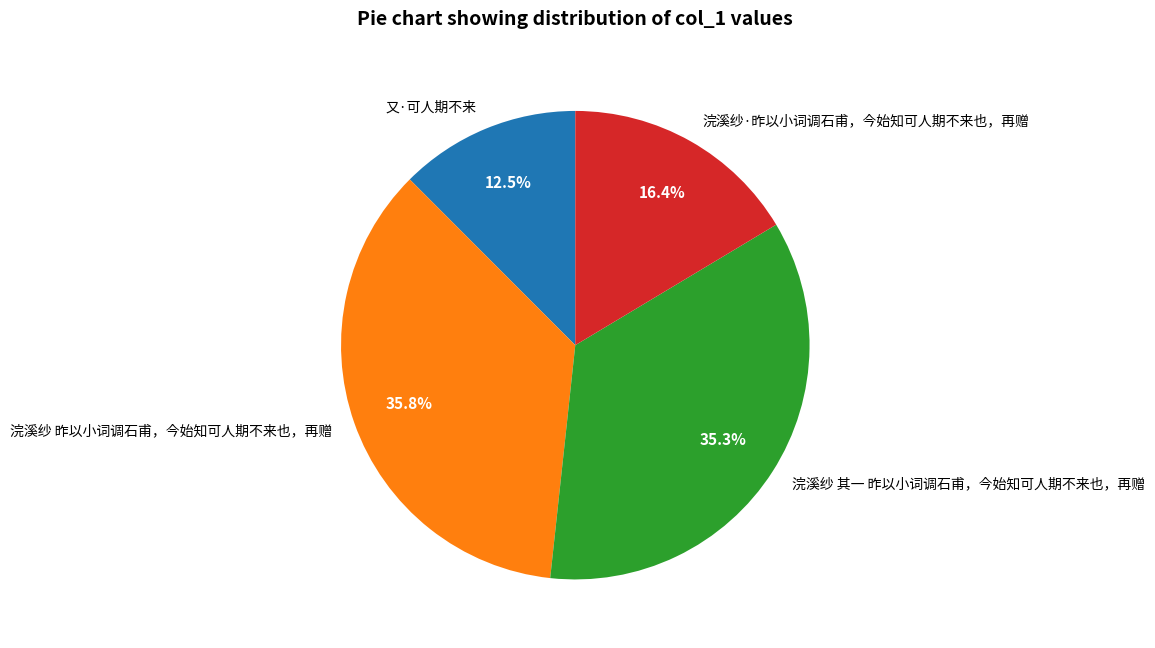

Is it true that 浣溪纱 昨以小词调石甫，今始知可人期不来也，再赠 is 23% of the pie?

False